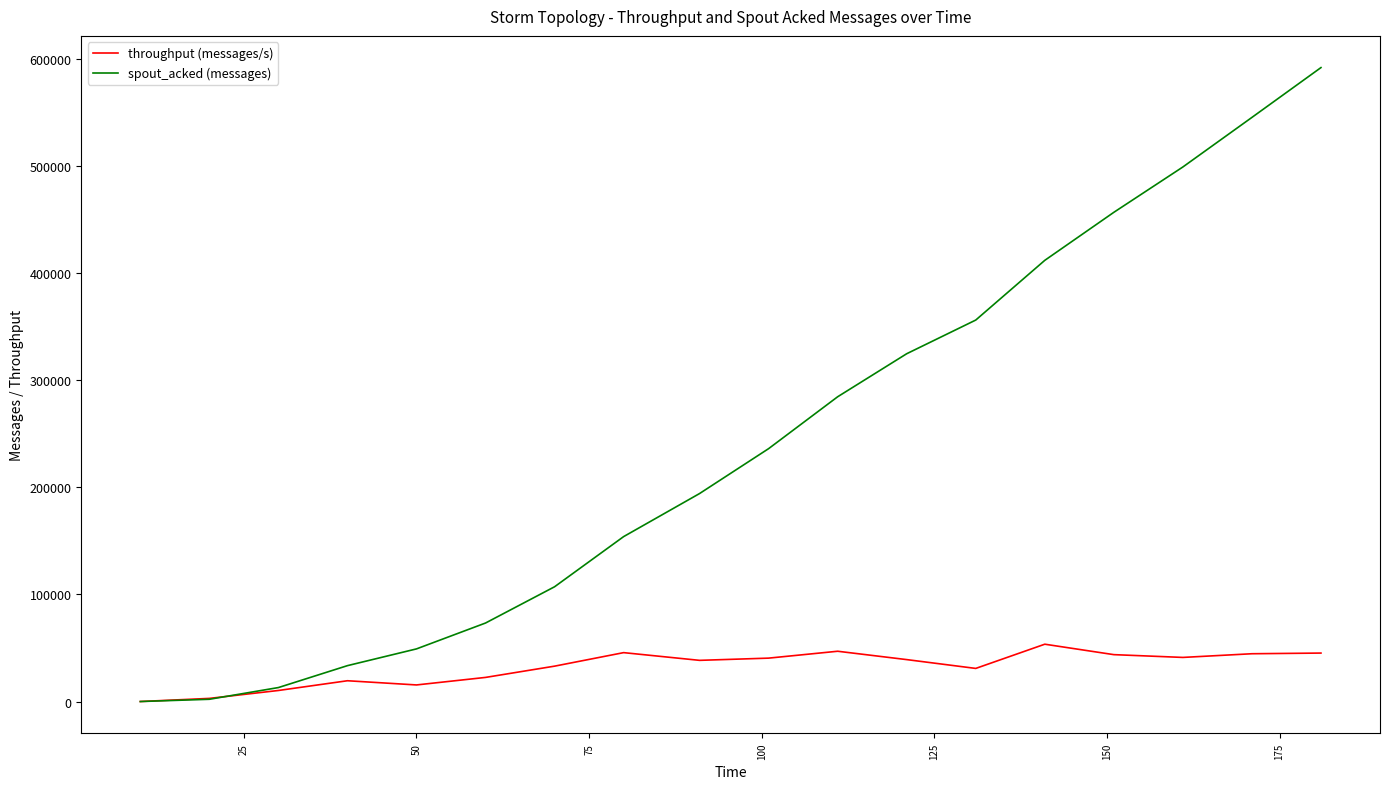

List the series in order of their overall mean, highest first.

spout_acked (messages), throughput (messages/s)